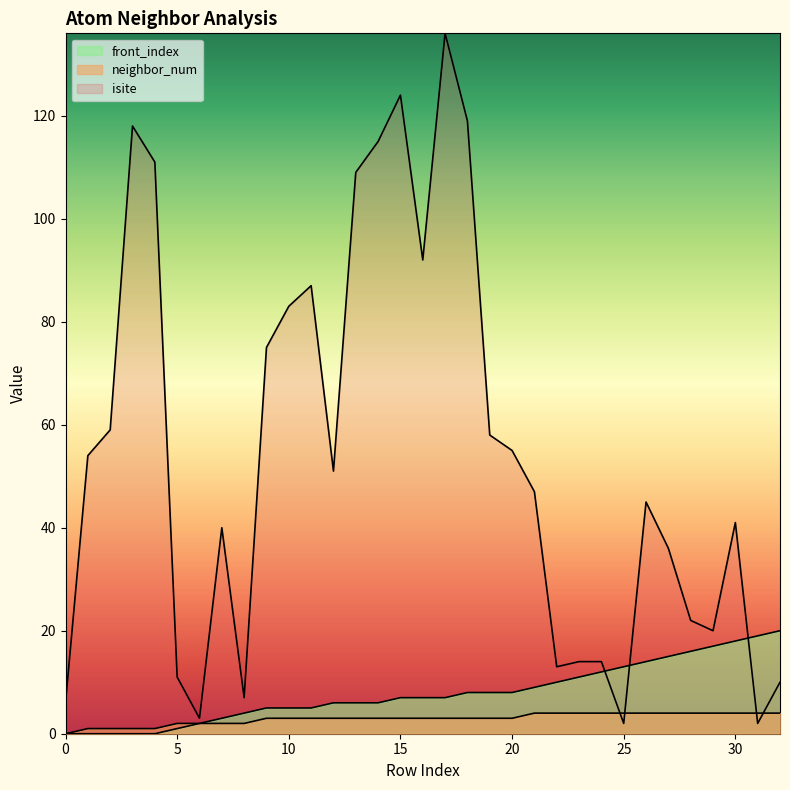

How many lines are shown in the chart?

3